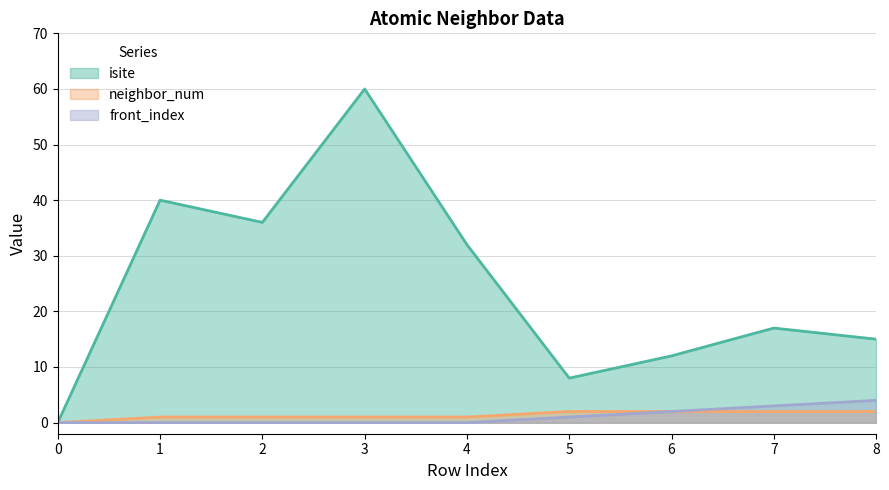

Is the value of neighbor_num at 8 greater than the value of isite at 6?

No